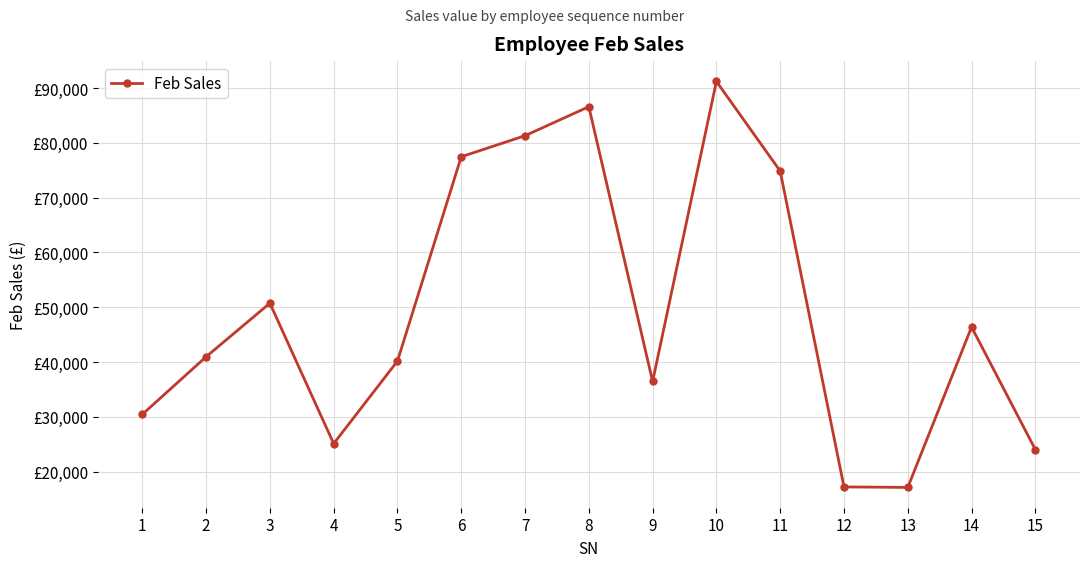

How many data points are above 40950?

7